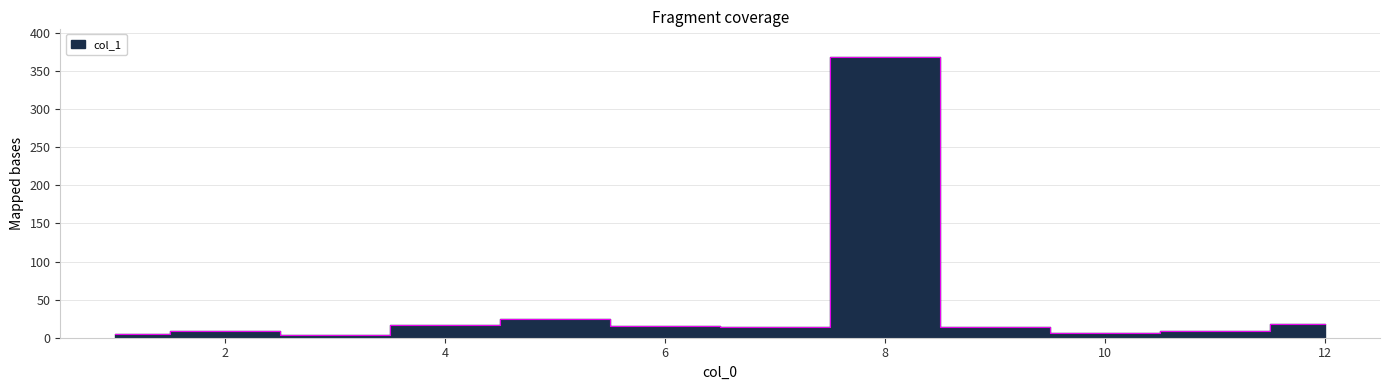

What is the minimum value shown in the chart?

3.3